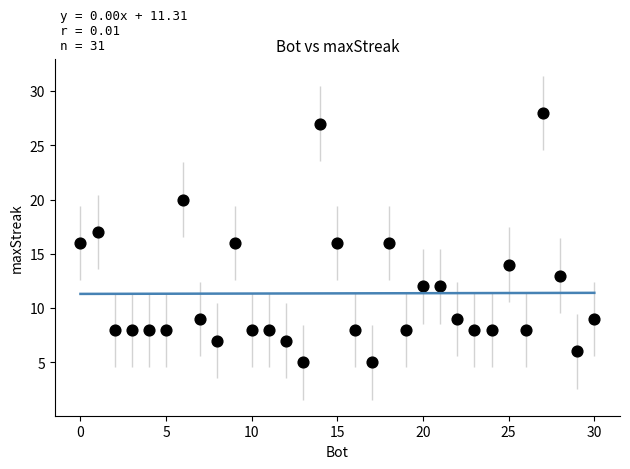

What is the range of X values (max minus min)?

30